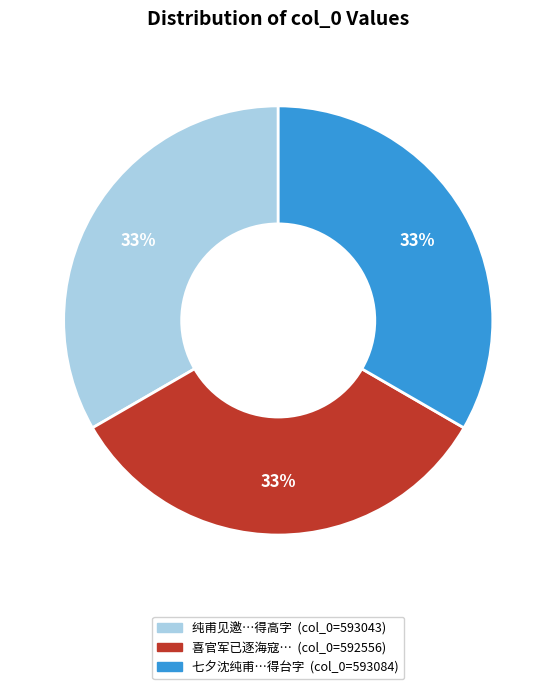

How many segments does this pie chart have?

3